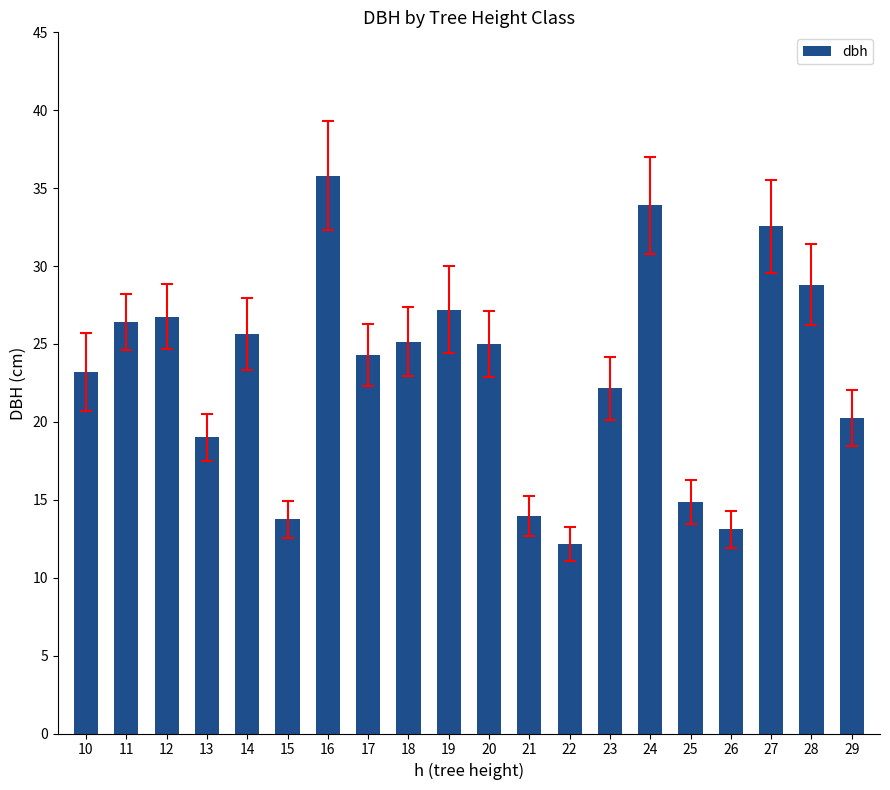

Are the bars grouped side by side (vs. stacked)?

No